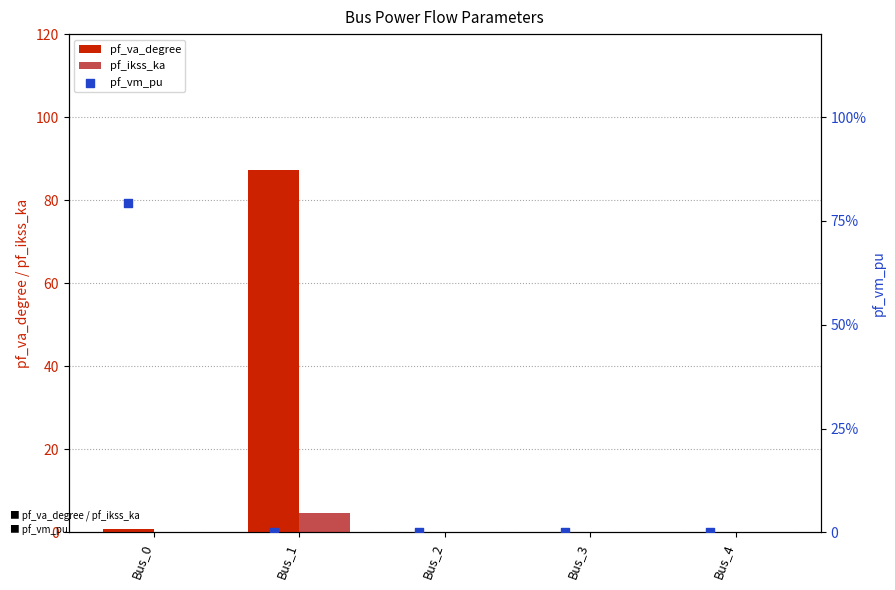

Is the value of pf_ikss_ka at Bus_2 greater than the value of pf_va_degree at Bus_4?

No